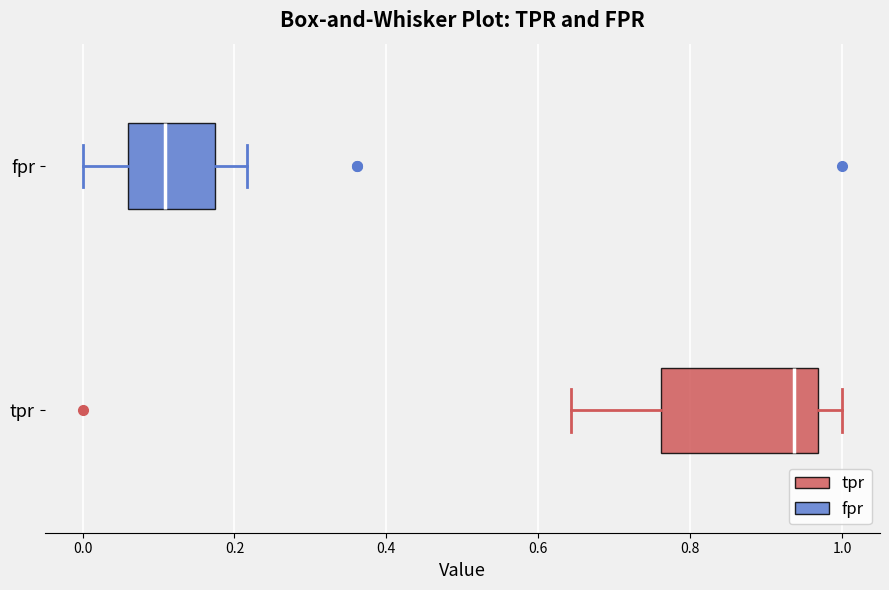

Reading bottom to top, transcribe this box plot: for each box, give where its median line is, the range the box spans, and where its two whiskers end, as read against the x-axis. The values are not printed on the chart, so give them approximately, as read against the axis.

tpr: median 0.94, box 0.76 to 0.96, whiskers 0.64 to 1.00
fpr: median 0.10, box 0.06 to 0.18, whiskers 0.00 to 0.22